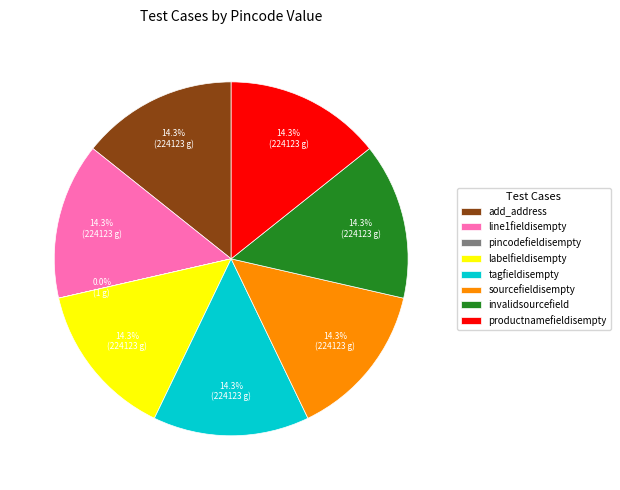

Does any single category account for the majority?

No